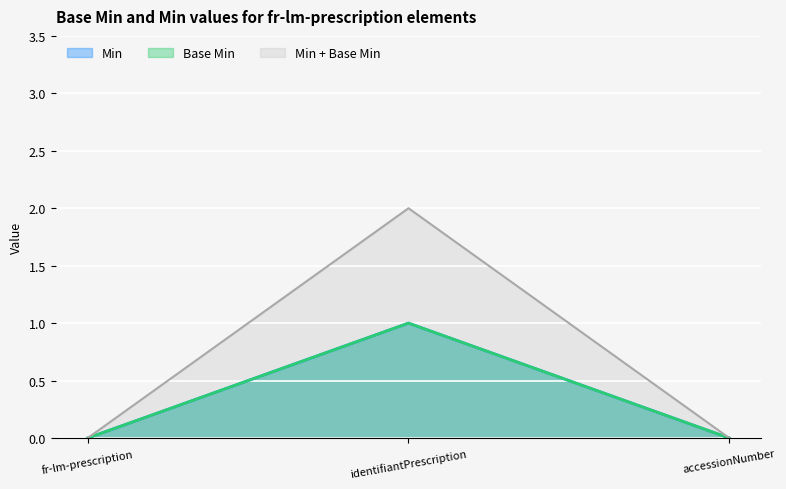

Count the number of categories in the chart.

3